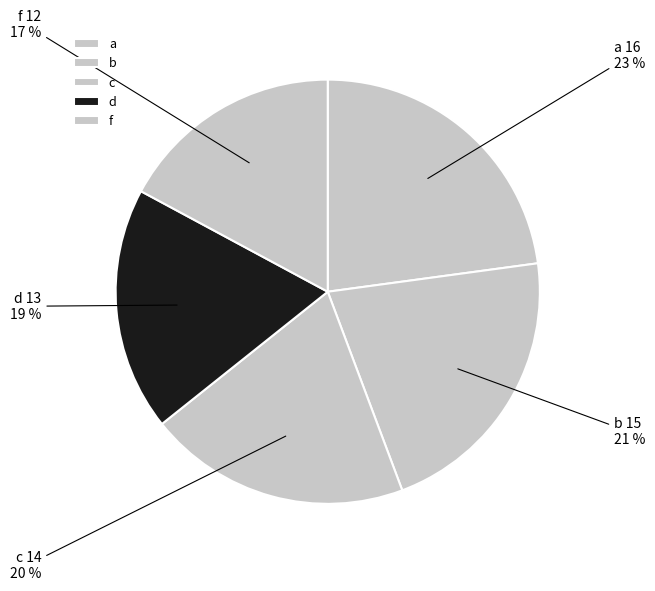

Is it true that d is 25% of the pie?

False